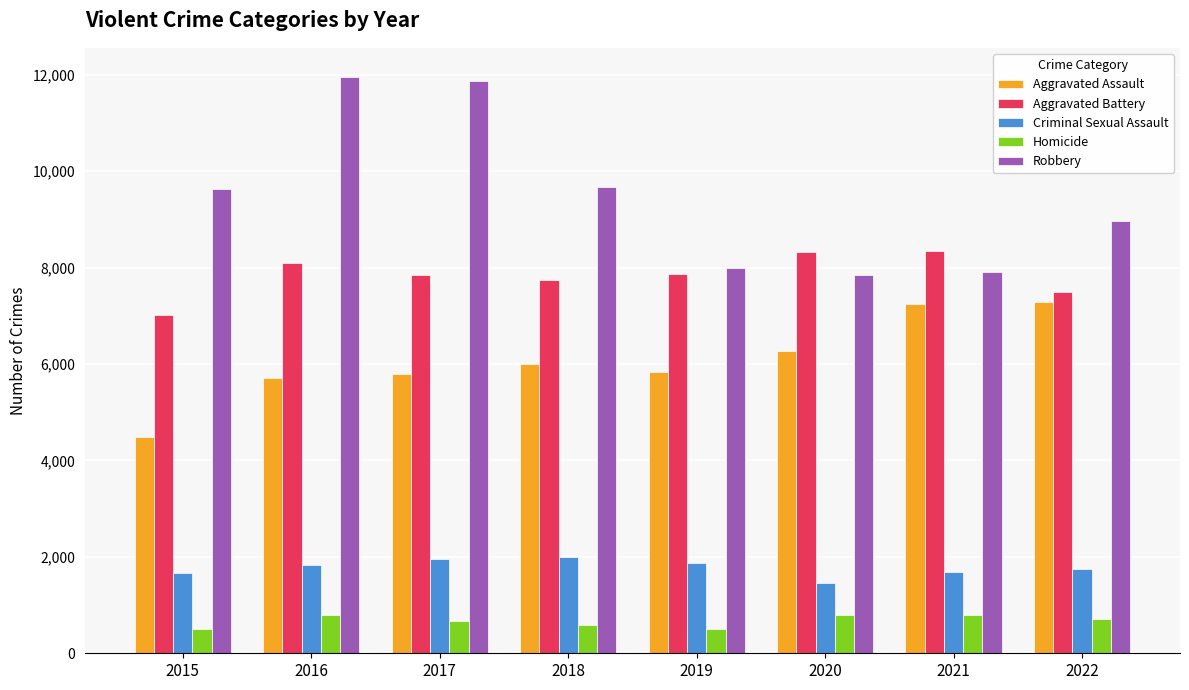

What is the difference between the maximum and second lowest values in the Criminal Sexual Assault series?

314